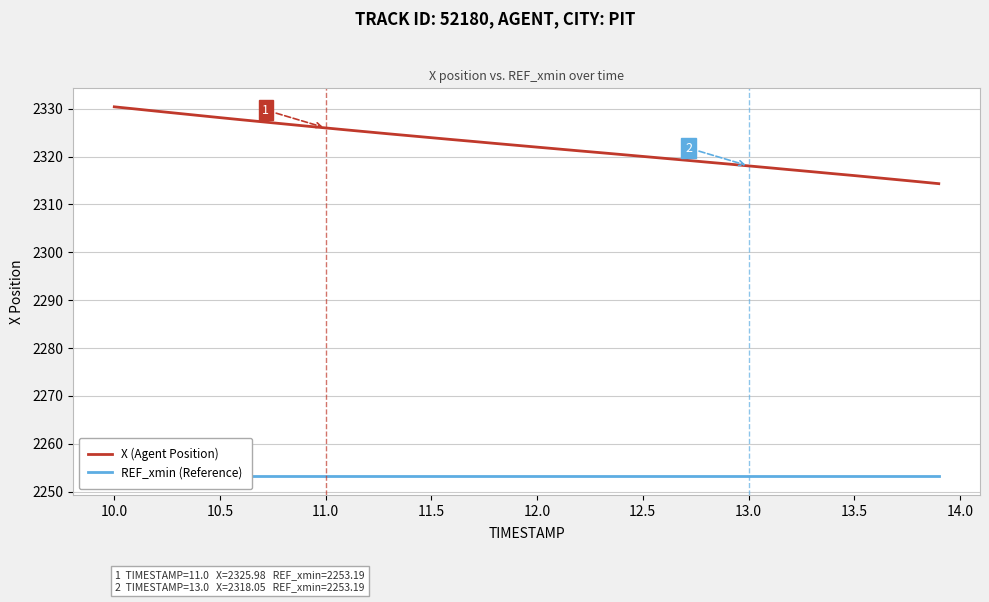

Count the number of data series in this chart.

2